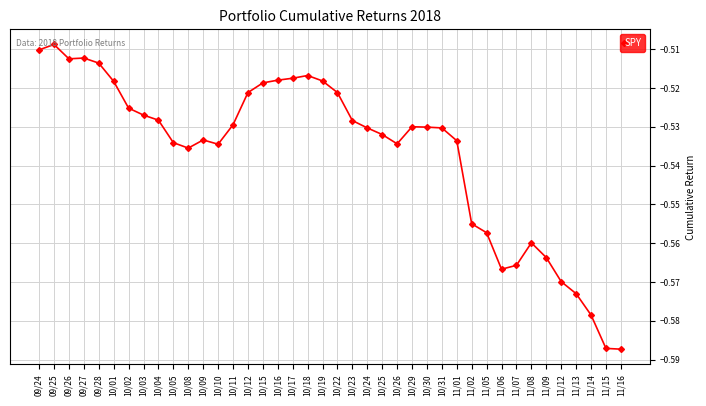

What is the label of the 20th point from the right?

10/22